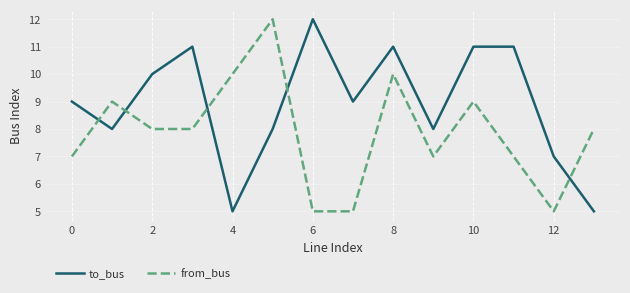

What is the minimum value shown in the chart?

5